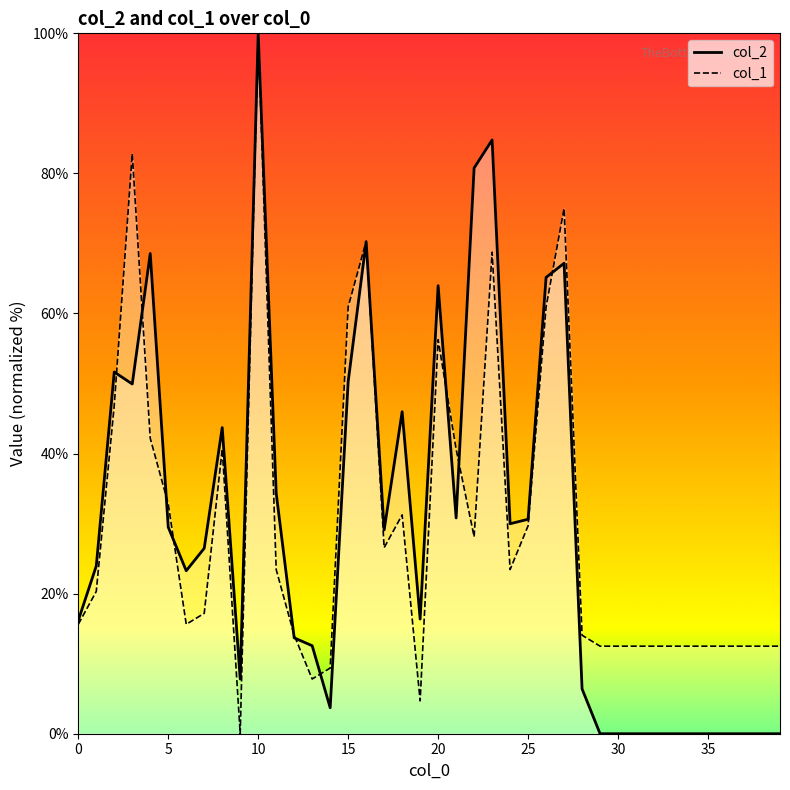

Rank the categories by col_1 value from lowest to highest.

9, 19, 13, 14, 29, 30, 31, 32, 33, 34, 35, 36, 37, 38, 39, 12, 28, 0, 6, 7, 1, 11, 24, 17, 22, 25, 18, 5, 8, 21, 4, 2, 20, 15, 26, 23, 16, 27, 3, 10